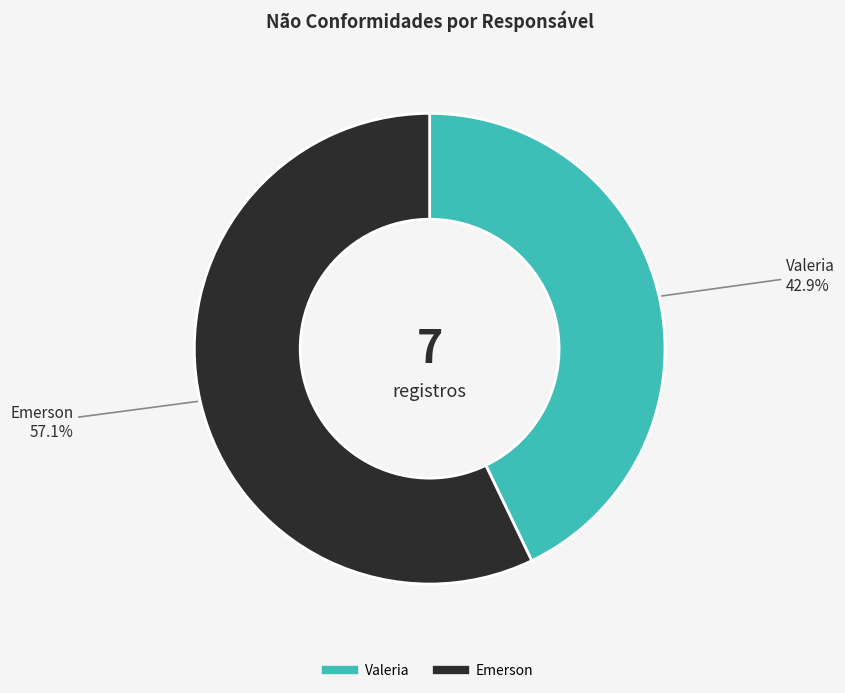

To the nearest percent, what portion does Valeria represent?

43%